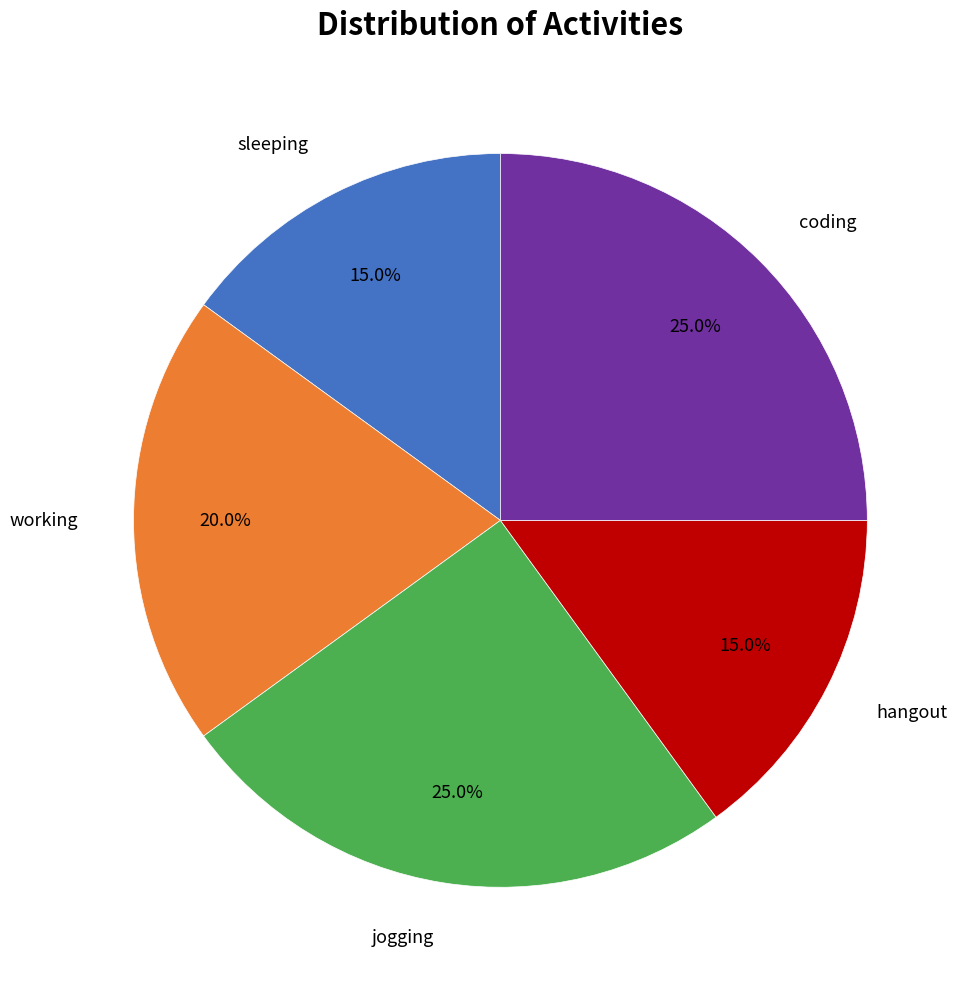

Does working account for over 50% of the chart?

No